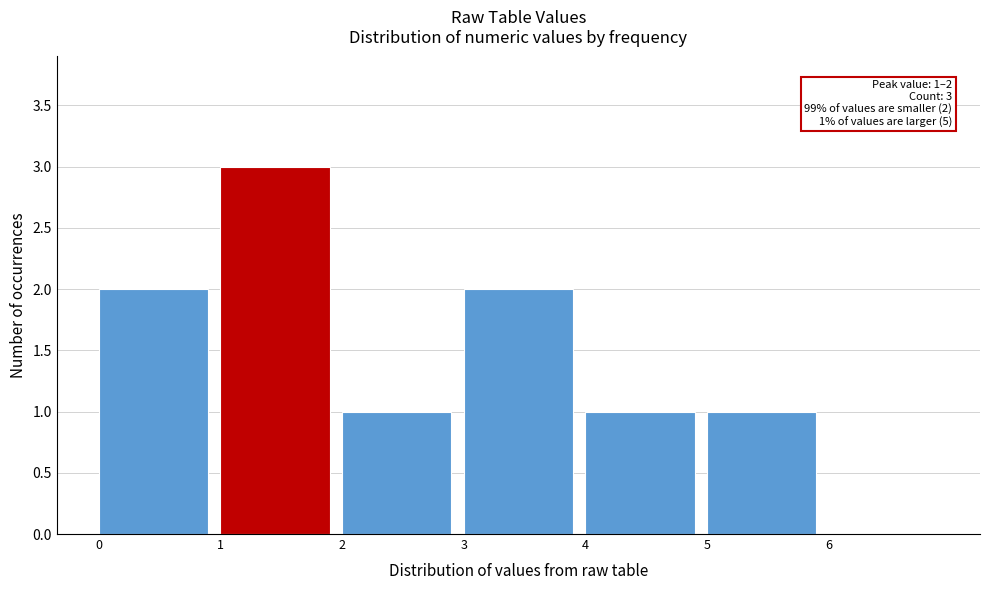

Which range on the x-axis has the tallest bar?

1 to 2